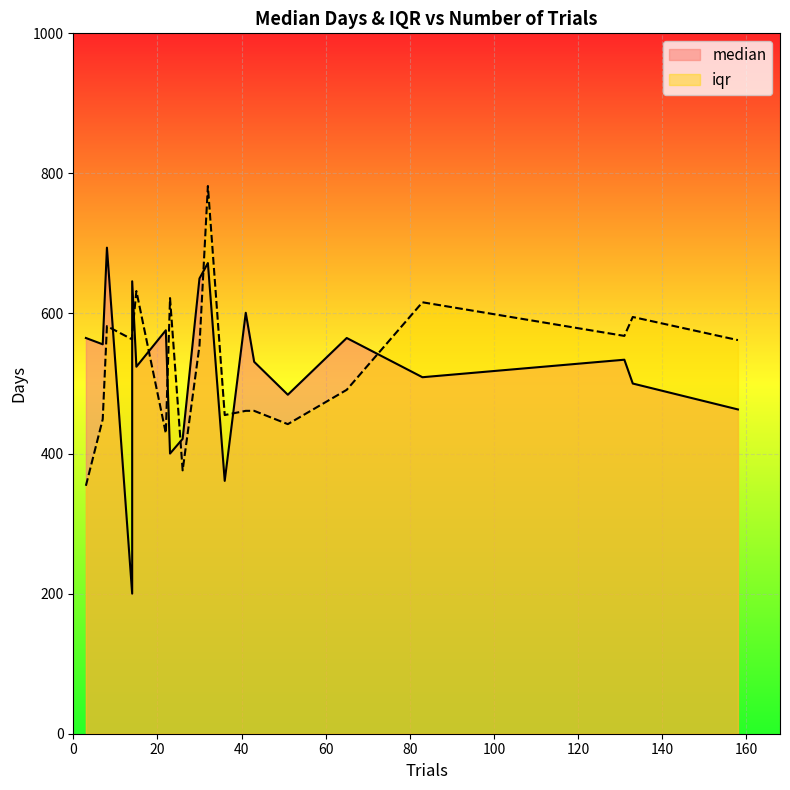

How many data points in iqr are above 562?

9